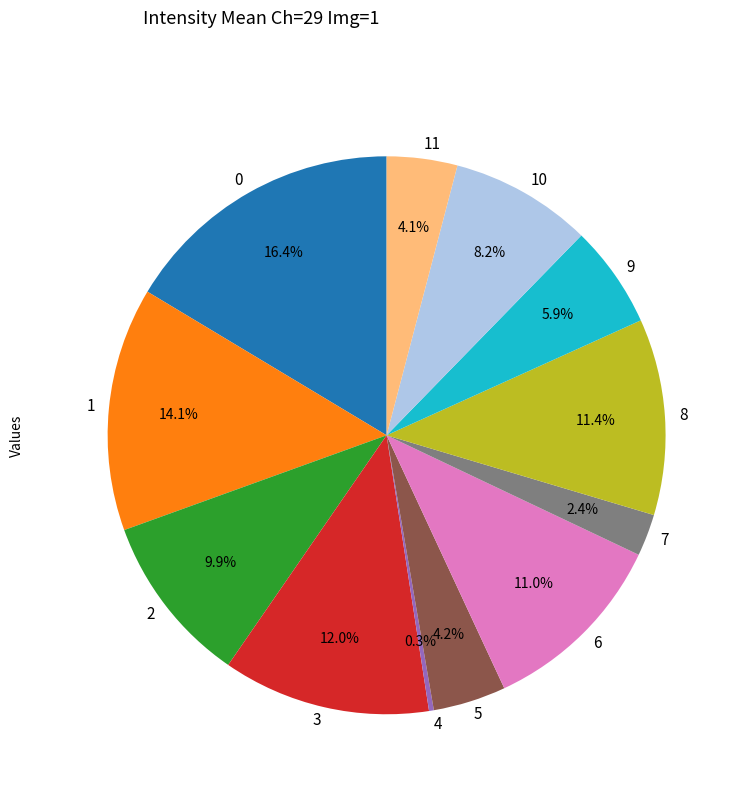

What percentage do 1 and 4 together represent?

14.4%